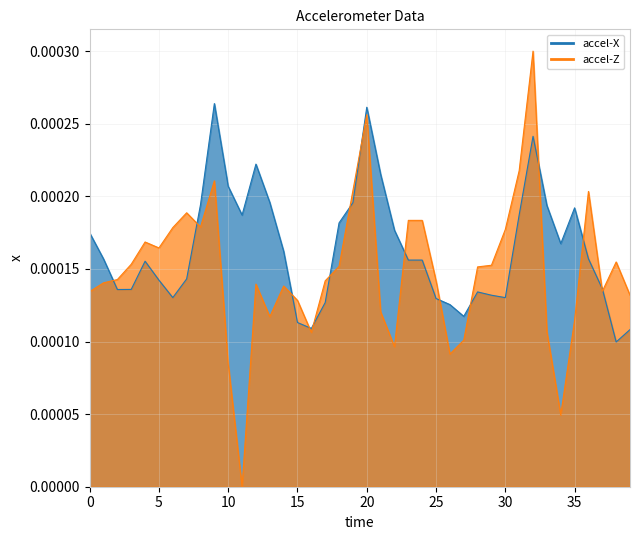

Is it true that accel-X equals 0.0 at 23?

False